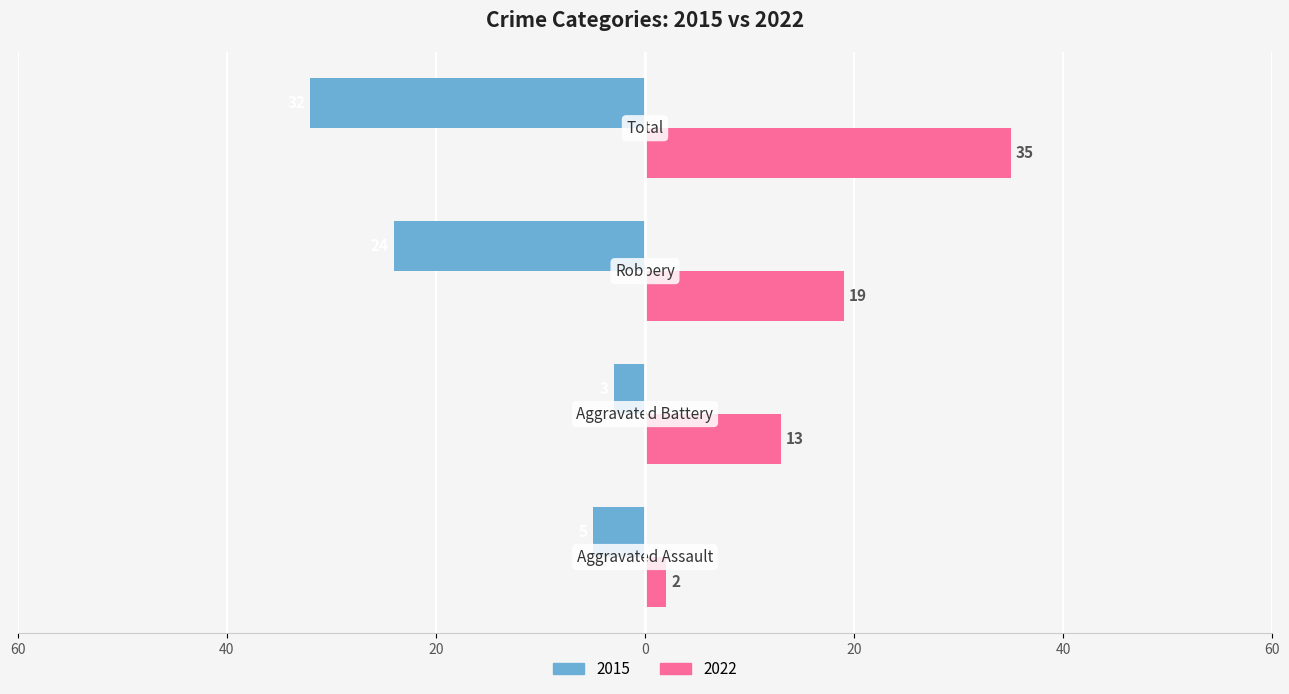

Rank the categories by 2022 value from highest to lowest.

Total, Robbery, Aggravated Battery, Aggravated Assault